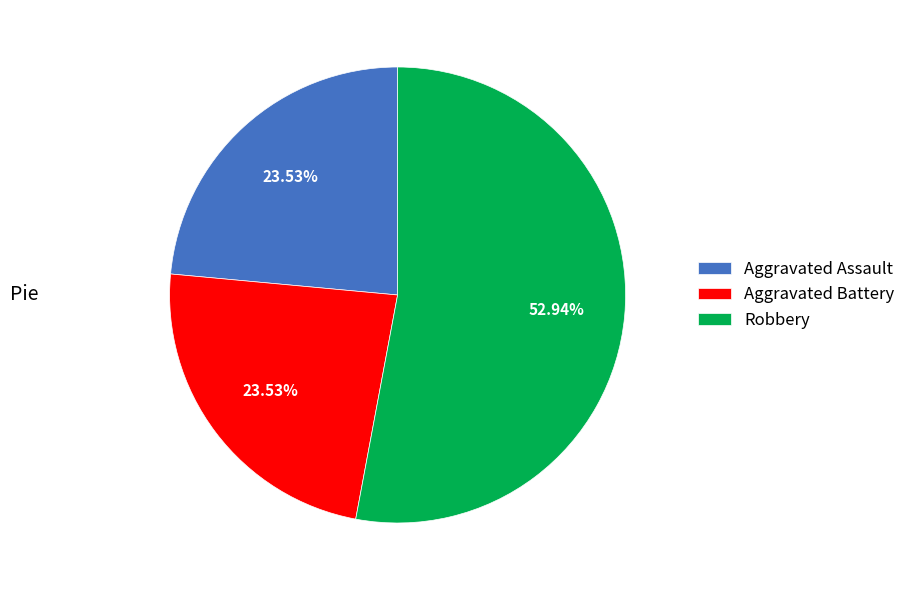

What percentage is NOT represented by Aggravated Assault?

76.5%